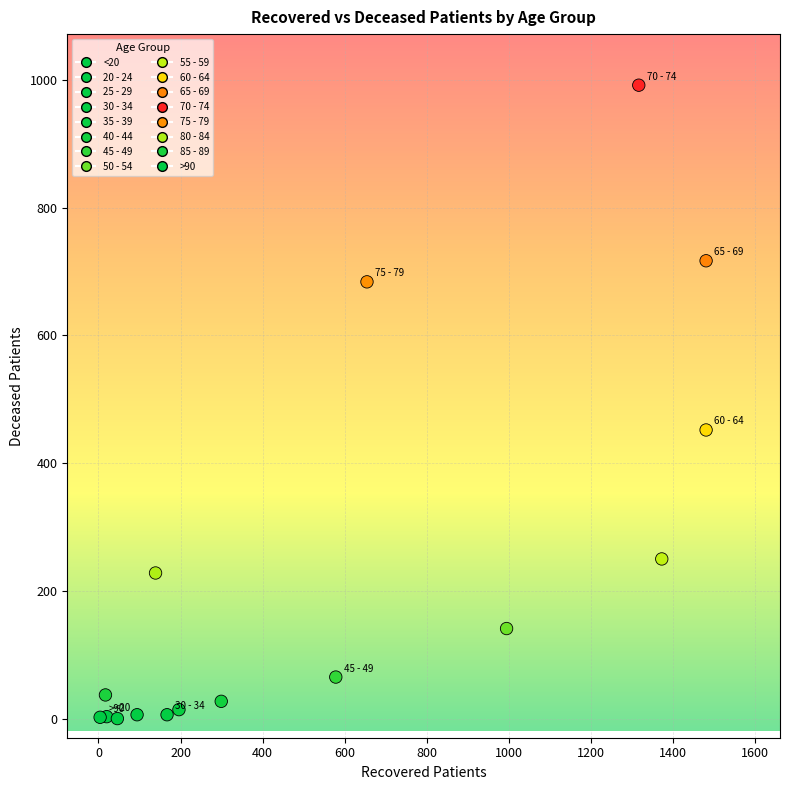

What Y value in the scatter plot is closest to 496?

452